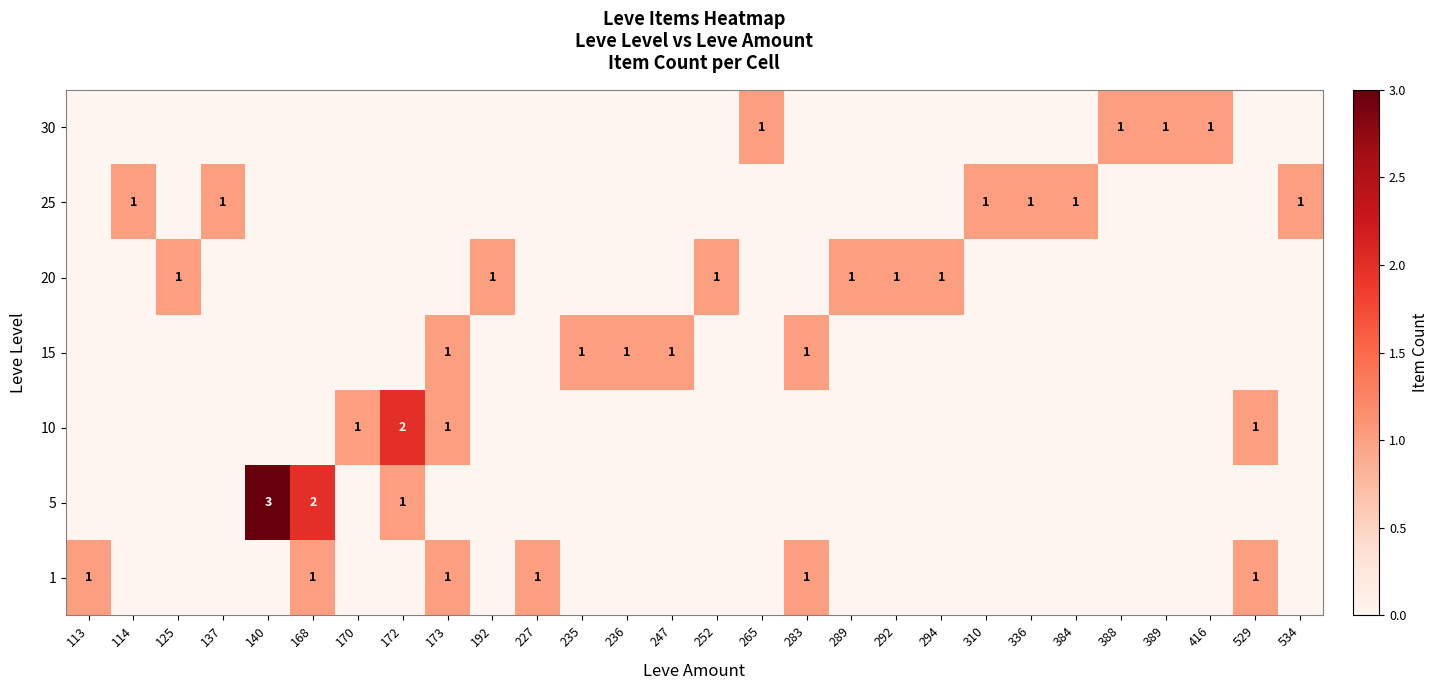

How many series are shown in this chart?

7